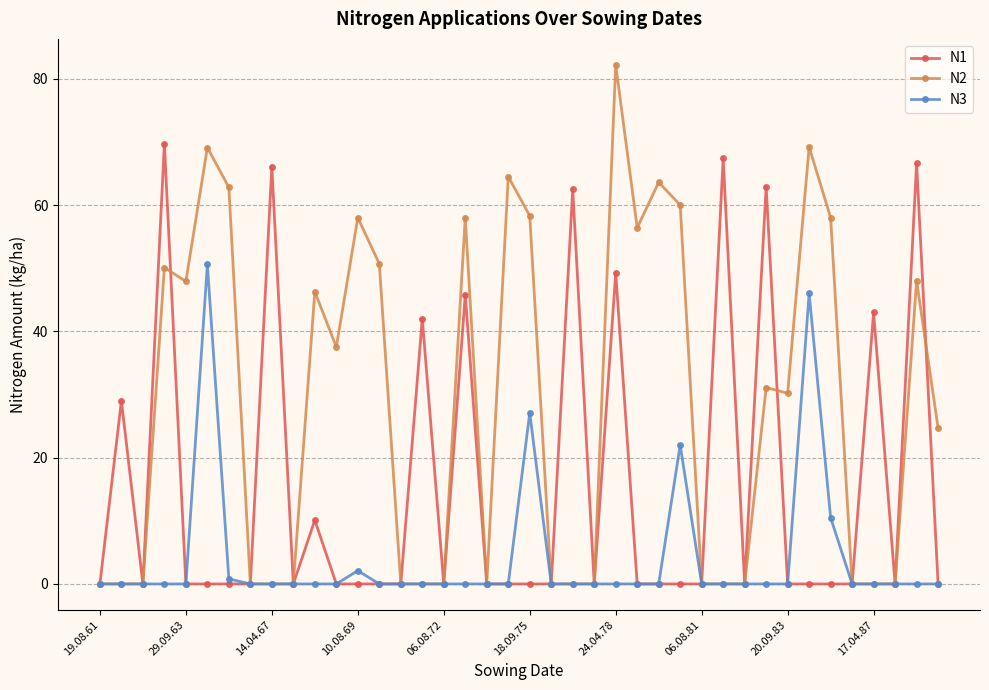

List the series in order of their overall mean, highest first.

N2, N1, N3